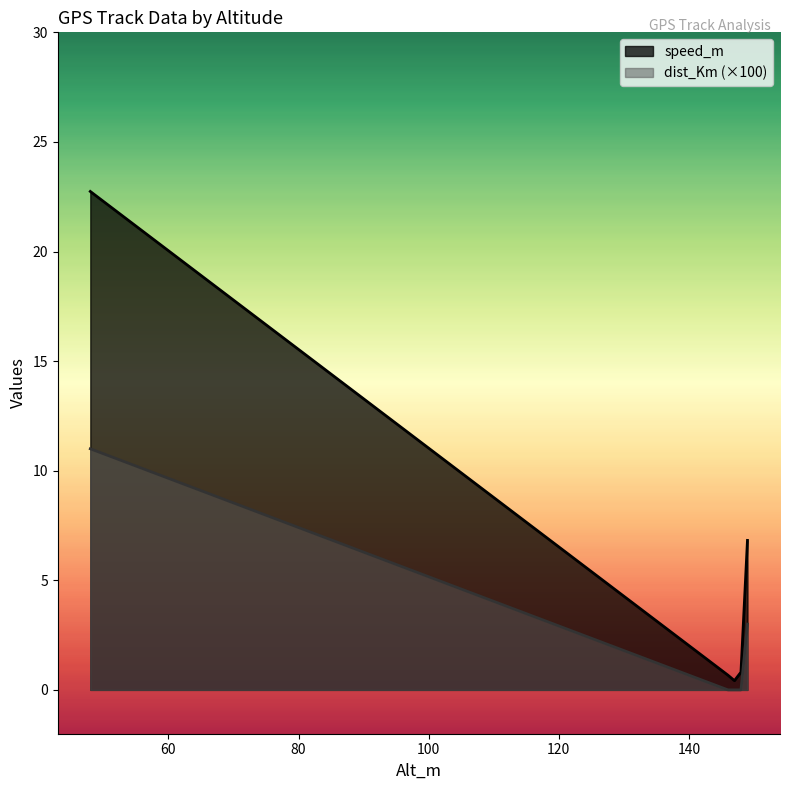

What is the difference between the maximum and second lowest values in the dist_Km series?

11.0